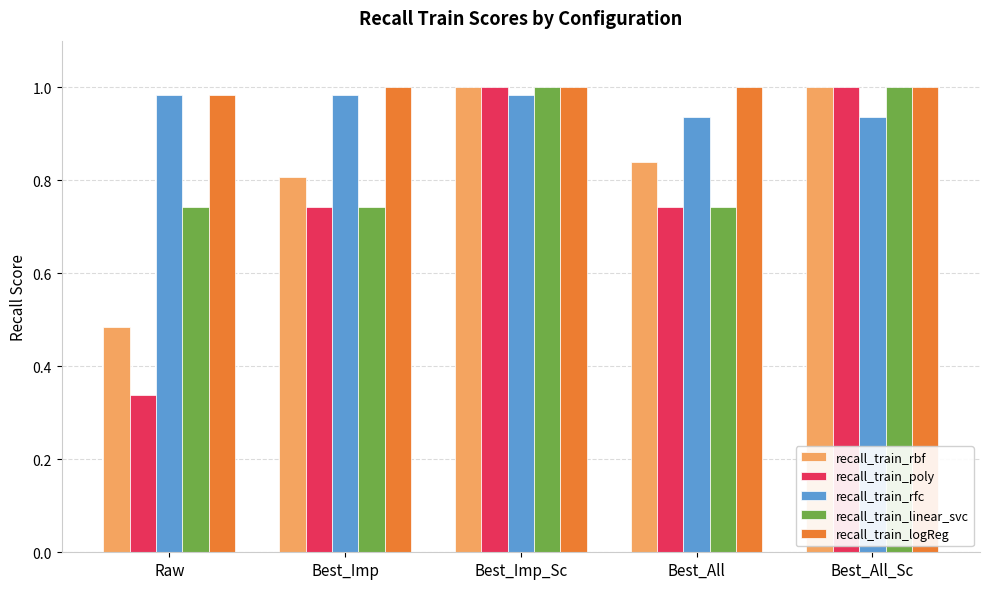

How many categories are shown in the chart?

5